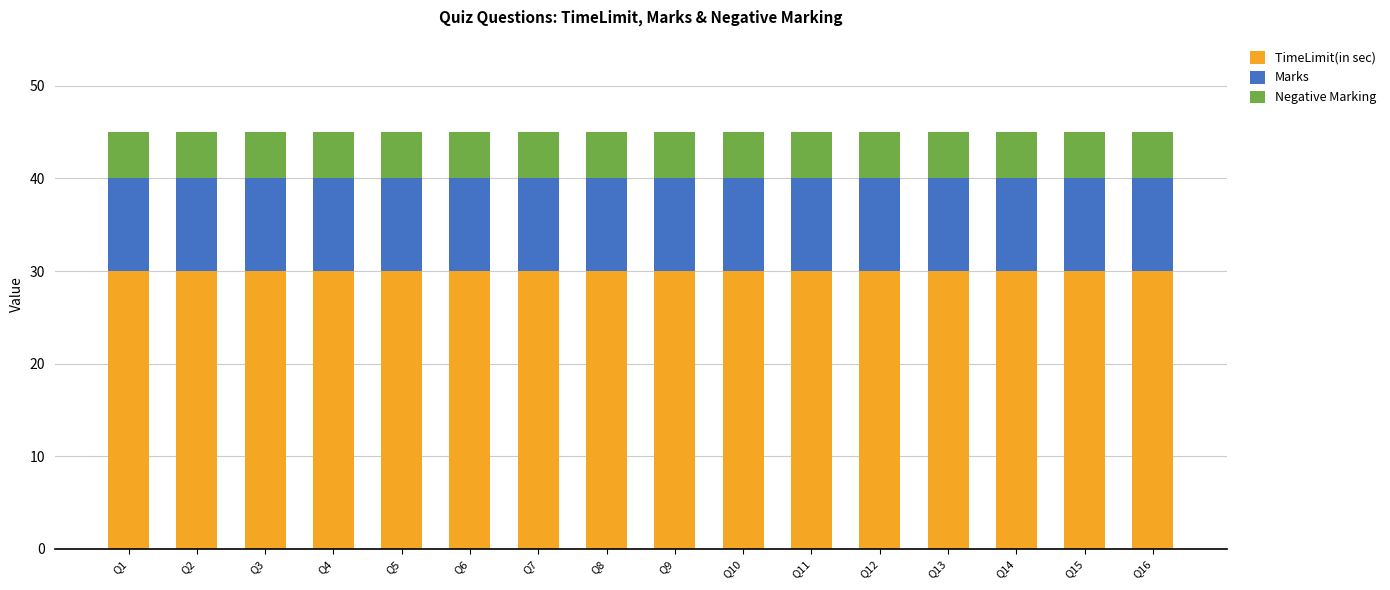

What is the total value across all series at Q3?

45